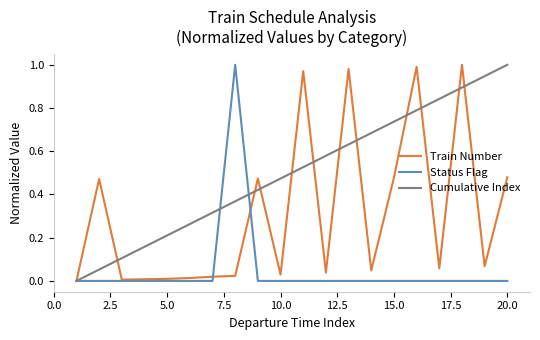

Which series has the largest total across all categories?

Cumulative Index